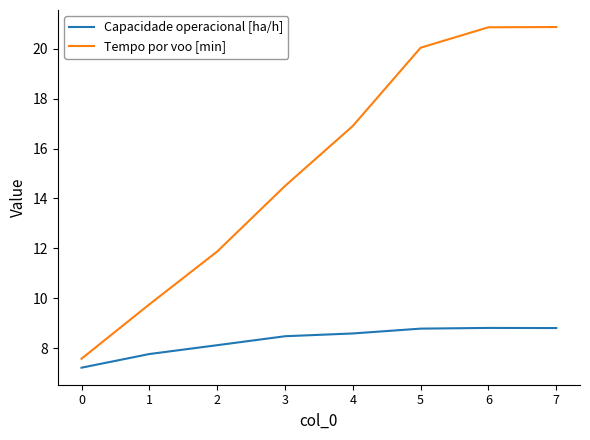

What is the greatest value displayed?

20.9